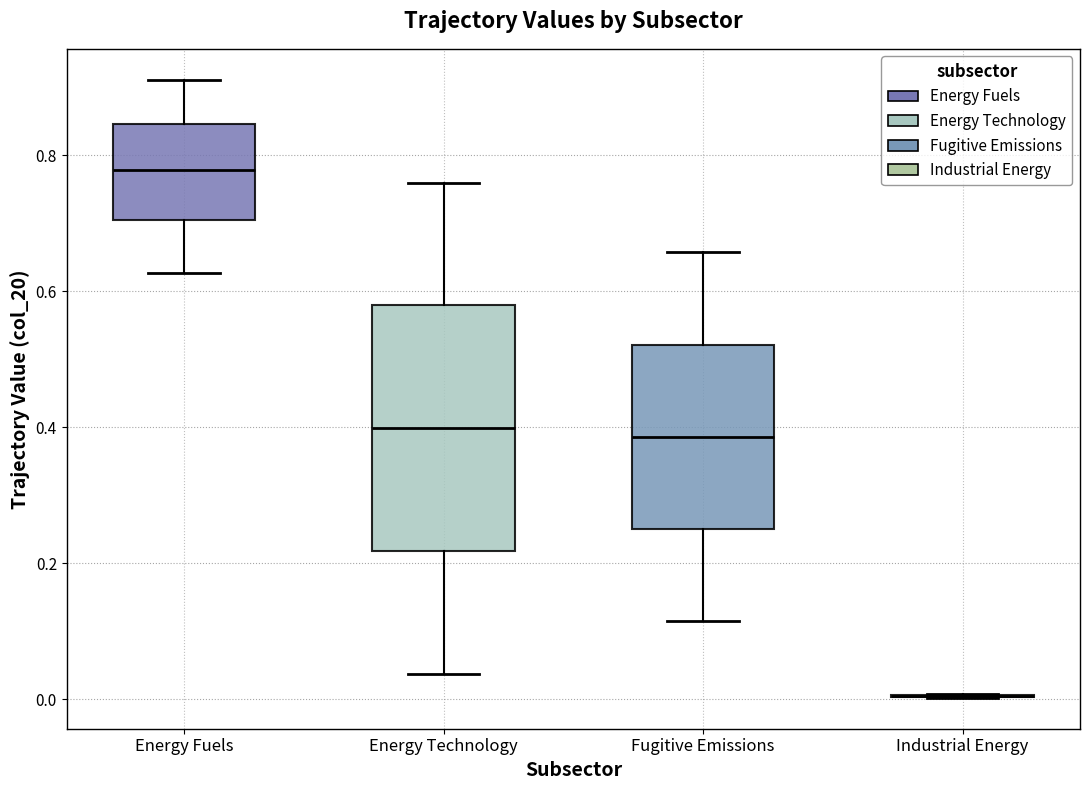

Reading left to right, read every box against the y-axis: the position of its median line, the range the box covers, and the ends of its whiskers. The values are not printed on the chart, so give them approximately, as read against the axis.

Energy Fuels: median 0.78, box 0.70 to 0.84, whiskers 0.62 to 0.92
Energy Technology: median 0.40, box 0.22 to 0.58, whiskers 0.04 to 0.76
Fugitive Emissions: median 0.38, box 0.26 to 0.52, whiskers 0.12 to 0.66
Industrial Energy: box collapsed to a line at 0.00, whiskers 0.00 to 0.00